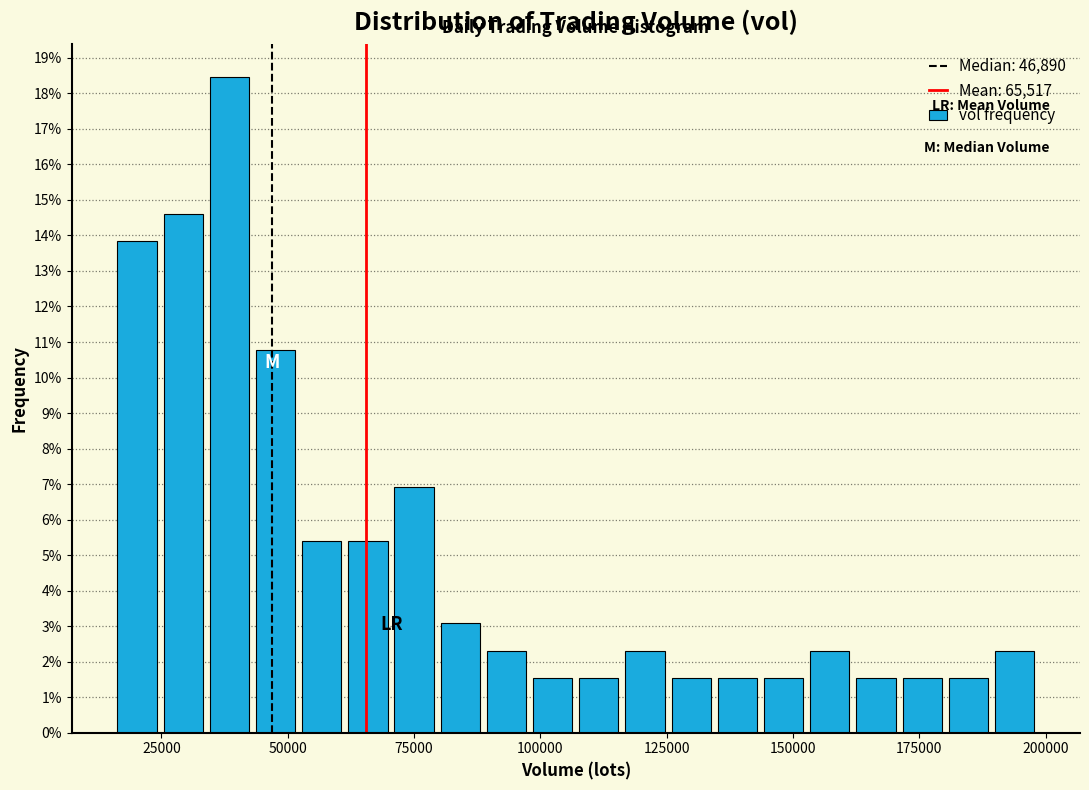

Read against the x-axis, roughly where is the centre of the tallest bar?

40000